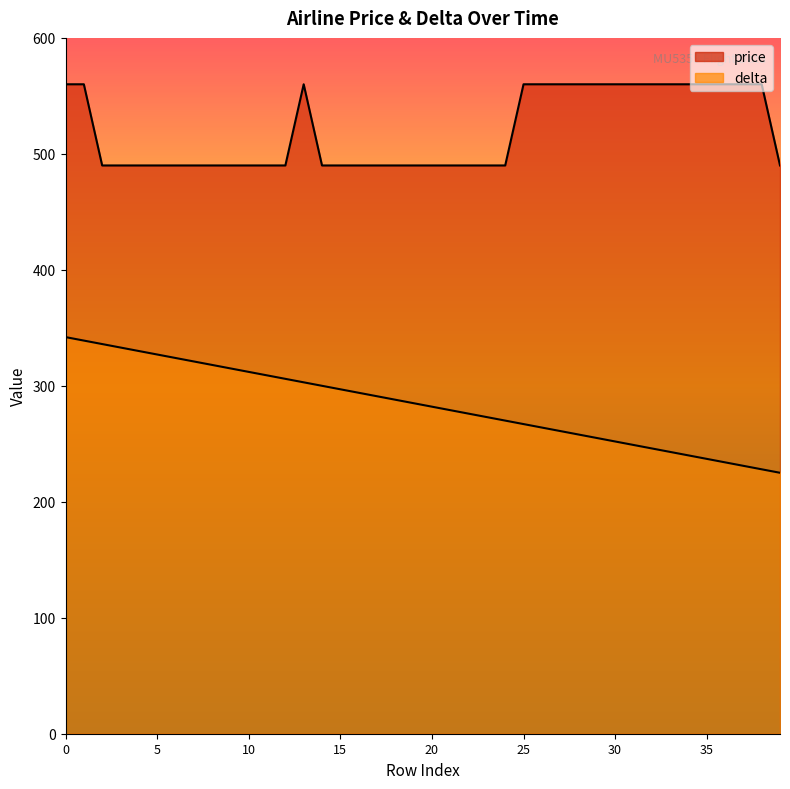

True or false: price and delta intersect in this chart.

False